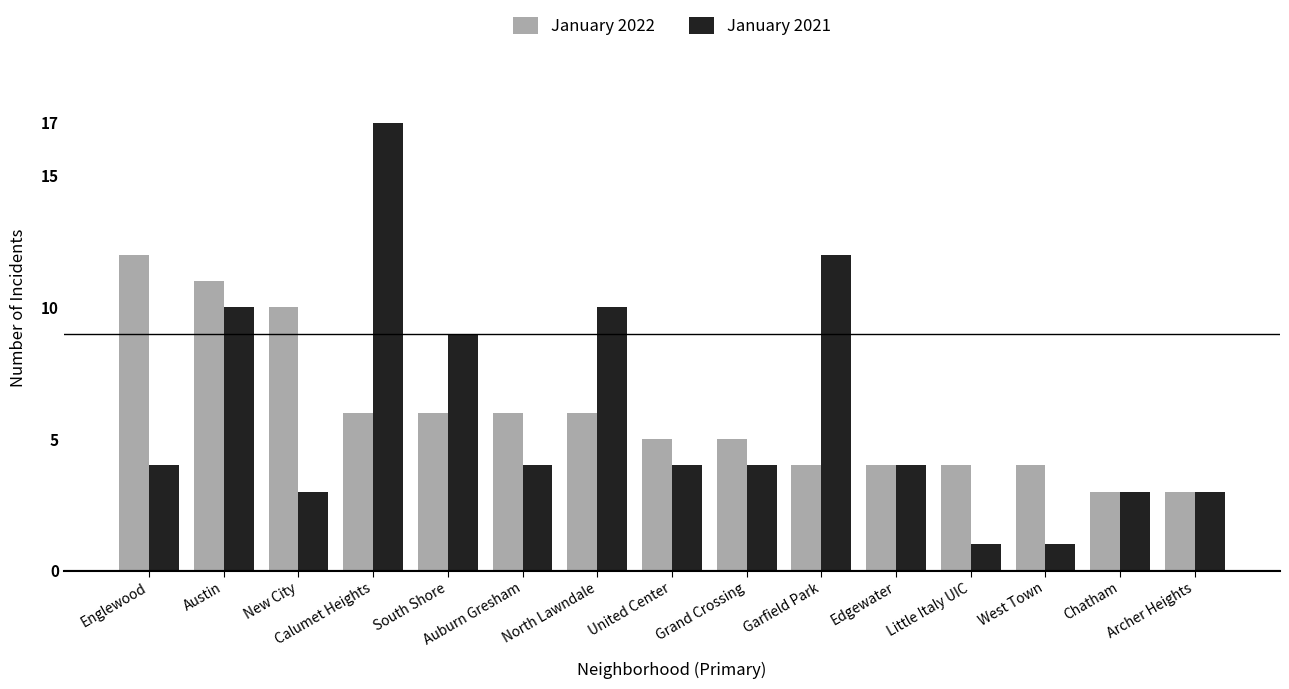

What is the total value across all series at Grand Crossing?

9